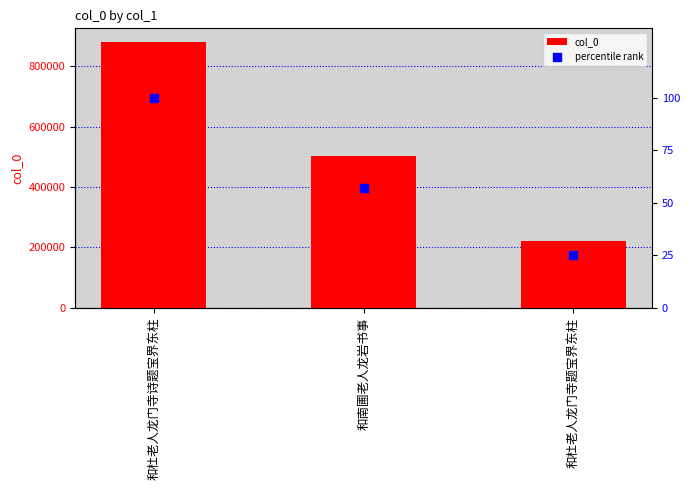

Which series has the largest Y range (max minus min)?

col_0